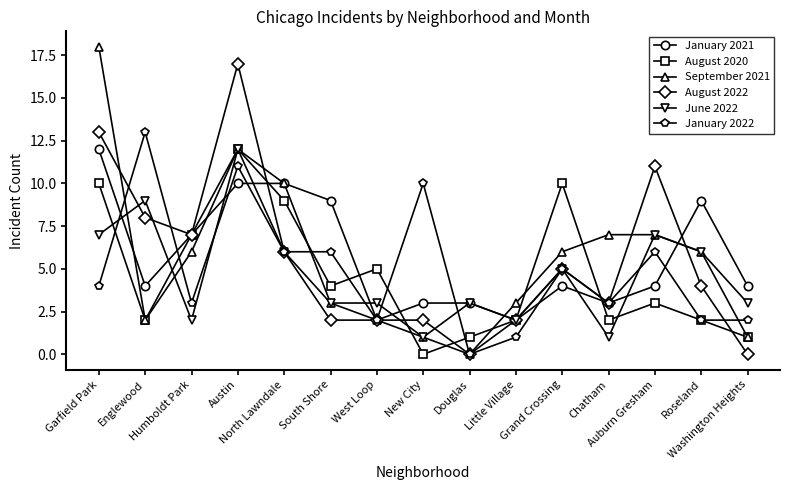

Which series has the widest spread of values?

September 2021